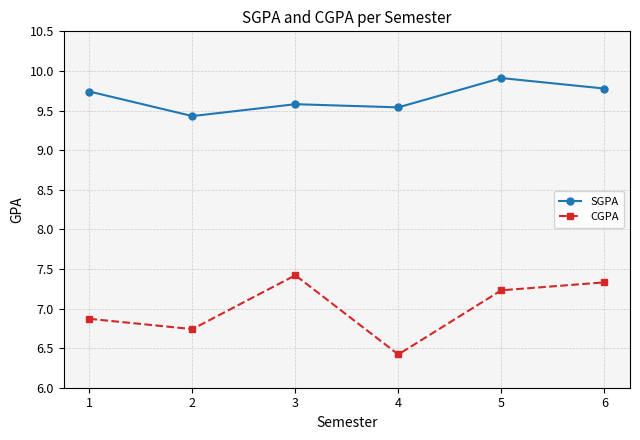

List the series in order of their peak value, highest first.

SGPA, CGPA